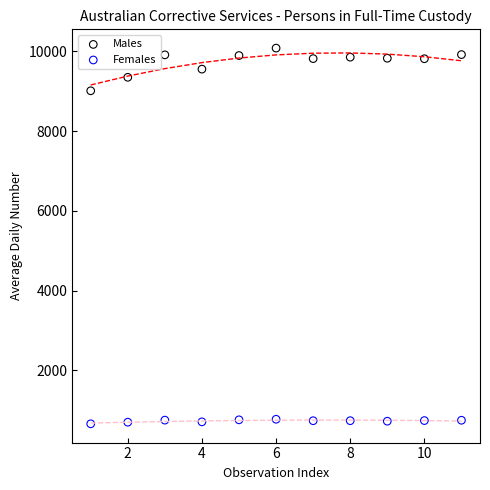

Which series contains the highest Y value?

Males